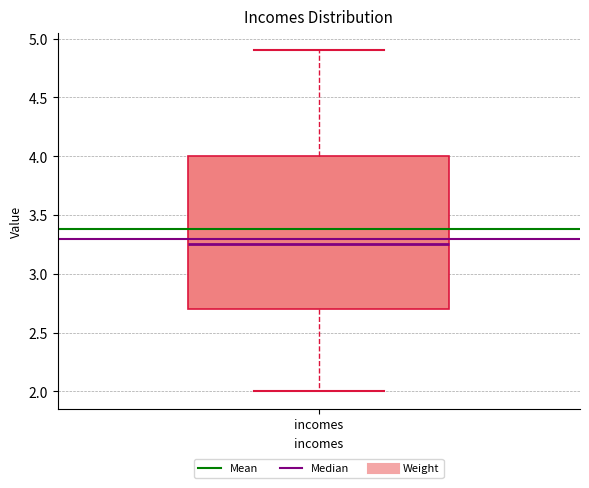

Where does the upper whisker of the box for incomes end on the y-axis? The values are not printed on the chart, so give them approximately, as read against the axis.

4.90